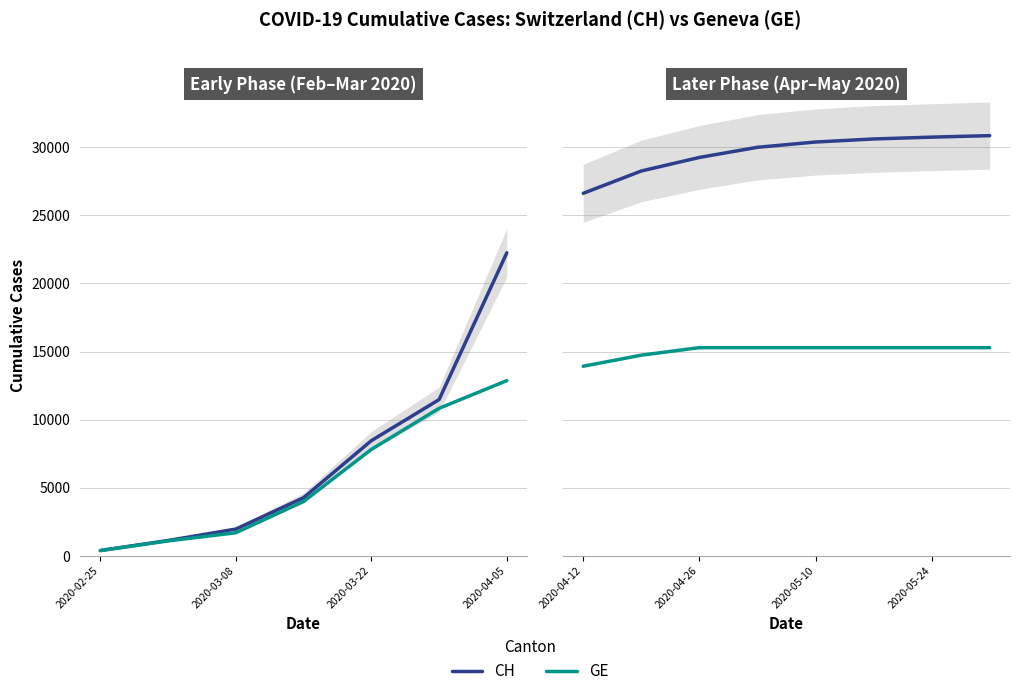

At 5, list the series in order from largest to smallest.

CH, GE